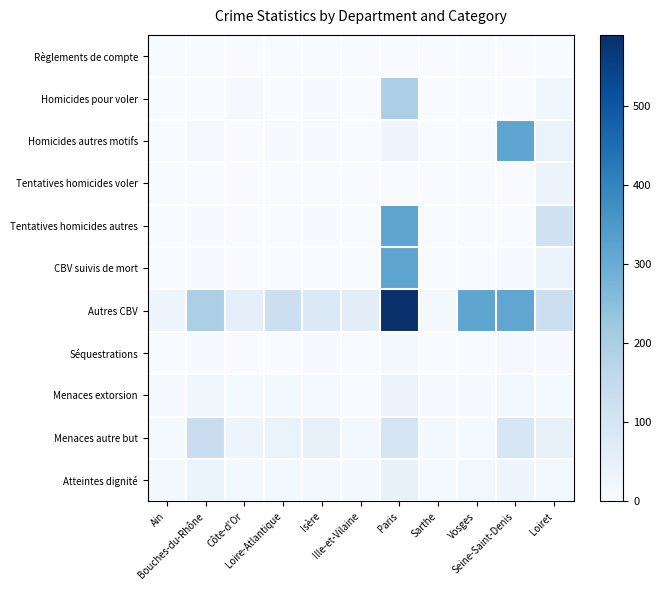

Count the number of categories in the chart.

11